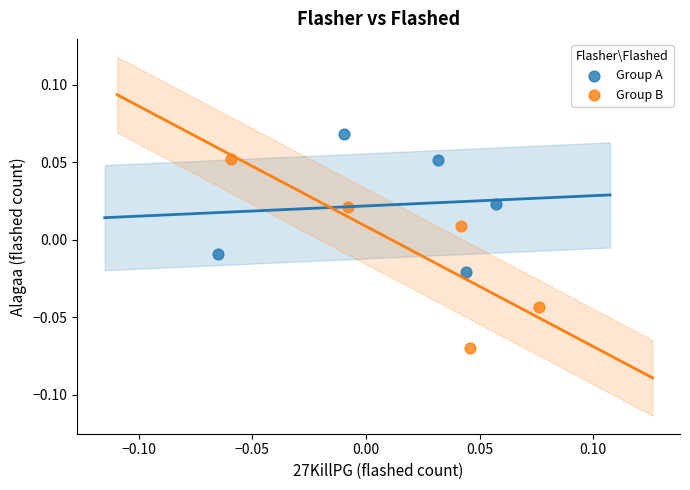

Which series contains the highest Y value?

Group A